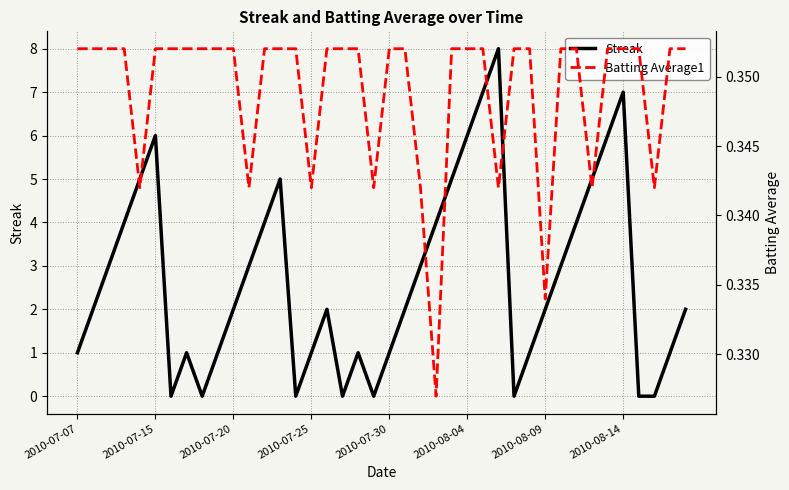

At how many categories does at least one series exceed 5?

6